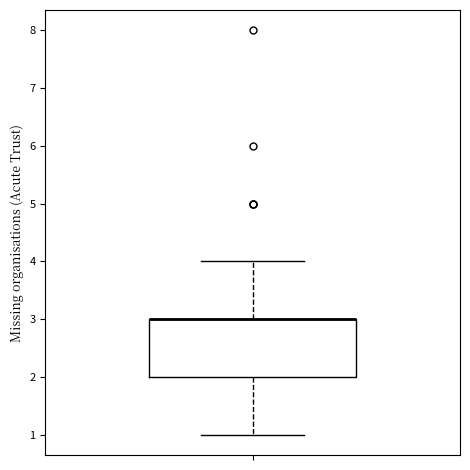

Read this box plot against the y-axis: the position of the median line, the range covered by the box, and the ends of both whiskers. The values are not printed on the chart, so give them approximately, as read against the axis.

median 3 (drawn on the box's upper edge), box 2 to 3, whiskers 1 to 4